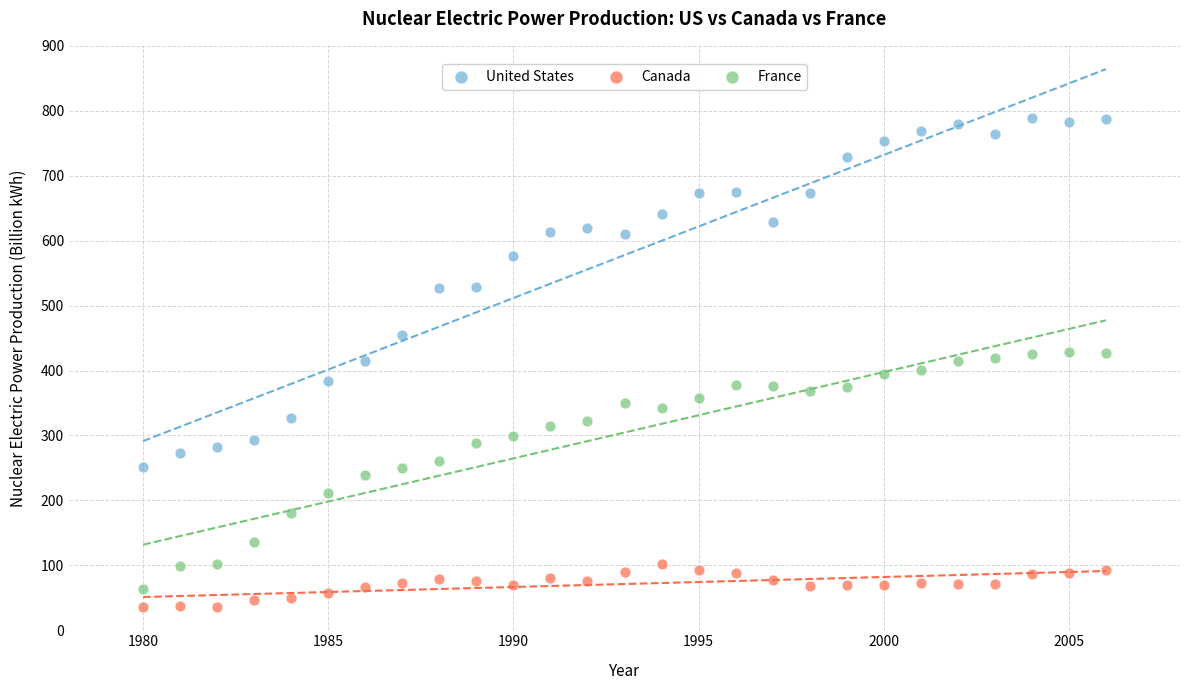

Which series contains the lowest Y value?

Canada